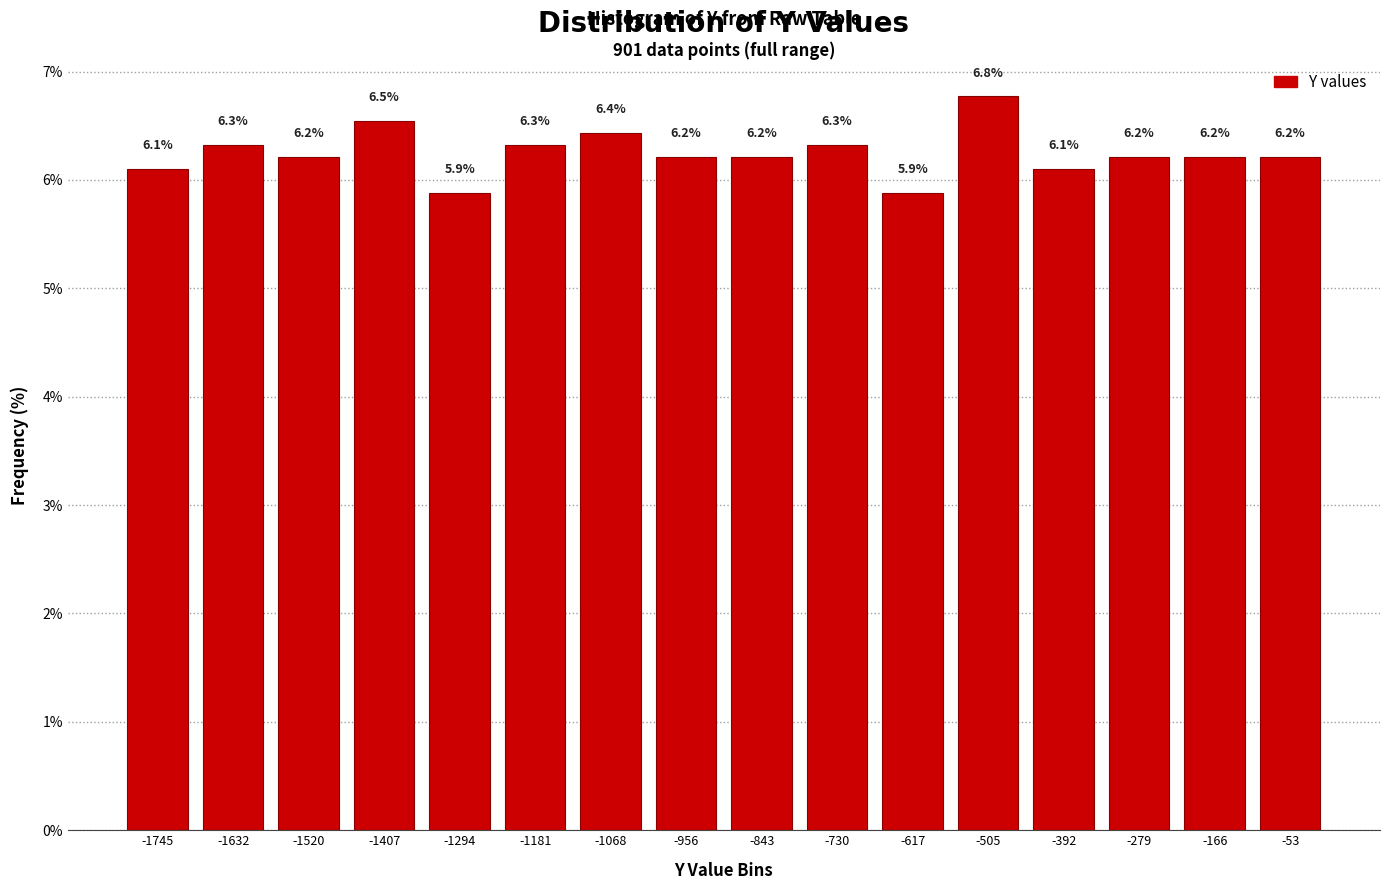

Over which range of the x-axis is the bar tallest?

-560 to -440